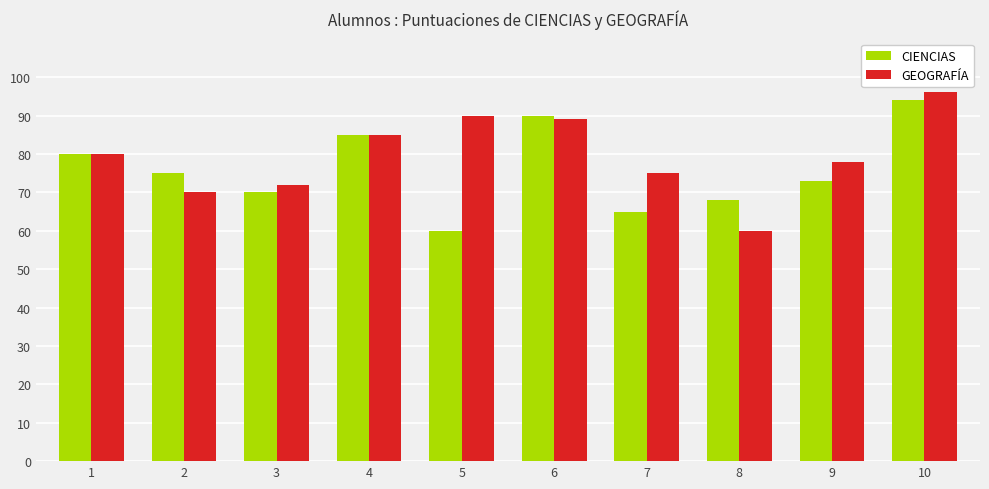

Is the value of CIENCIAS at 9 greater than the value of GEOGRAFÍA at 6?

No